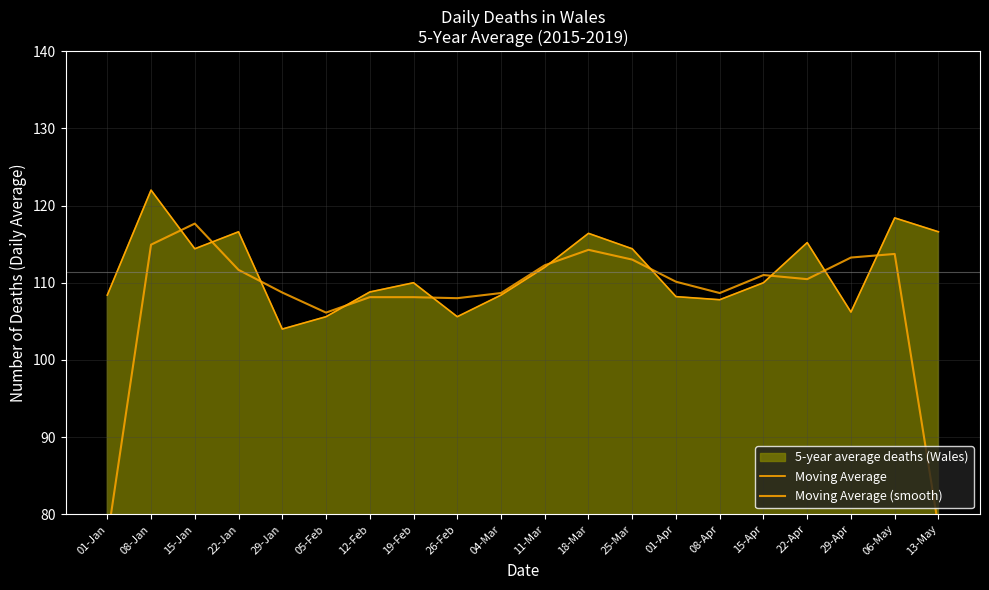

The value of Moving Average (smooth) at 19-Feb is 108.1. True or false?

True